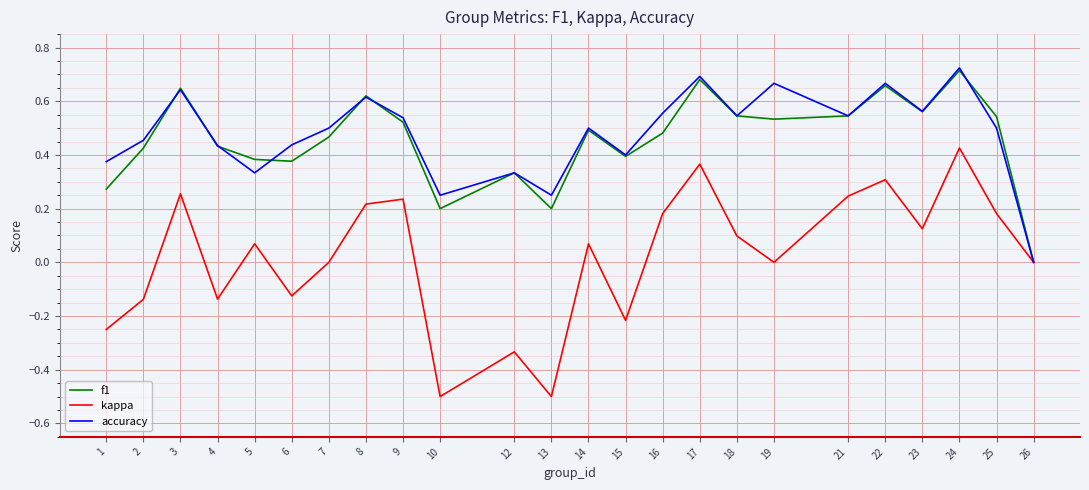

Which series has the largest range (max minus min)?

kappa